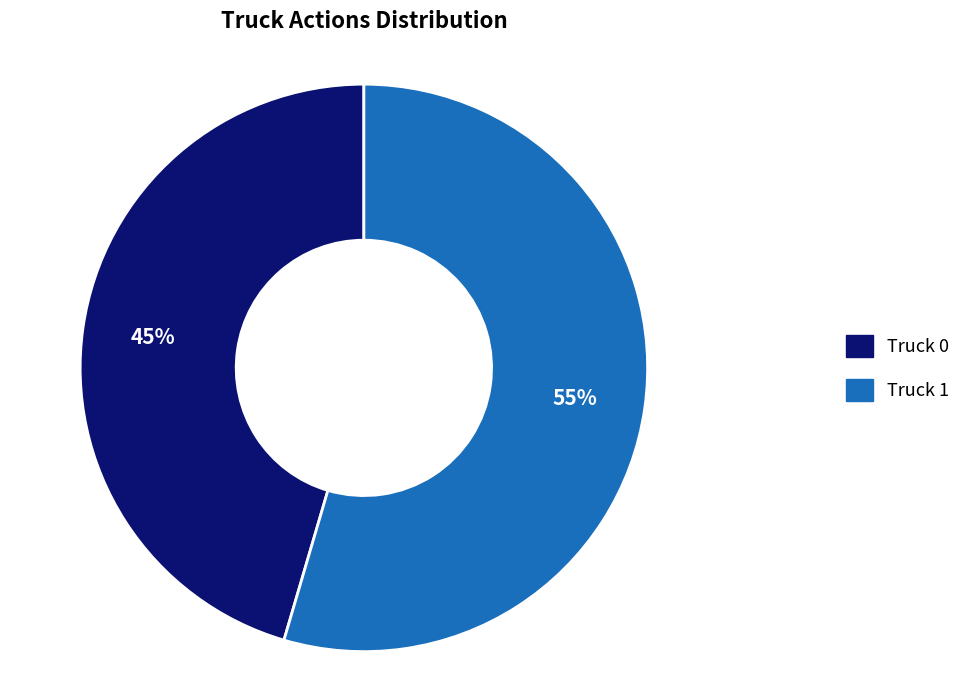

To the nearest percent, what is the combined percentage of Truck 0 and Truck 1?

100%